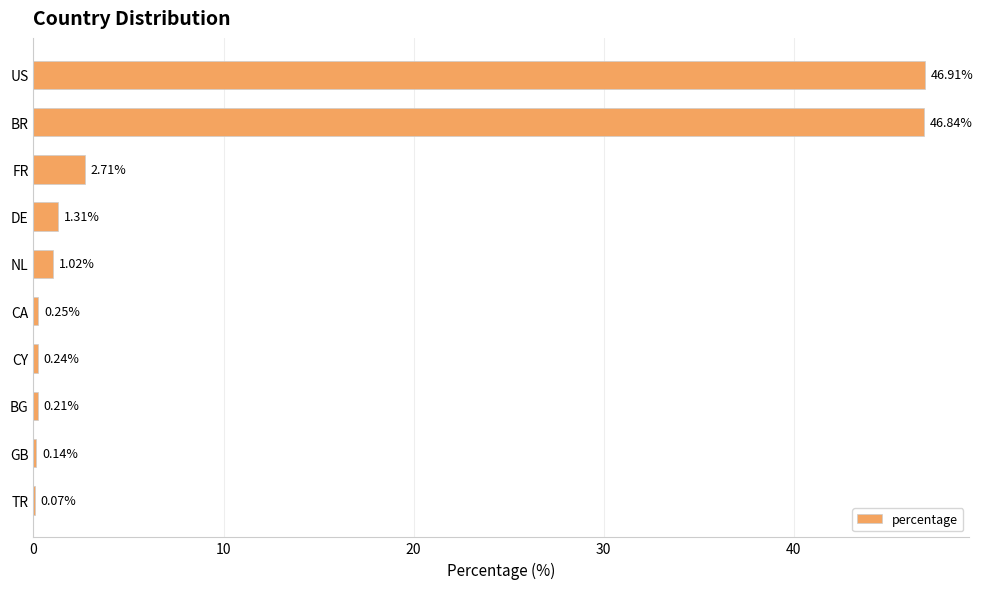

What is the ratio of the value at US to the value at DE?

35.8